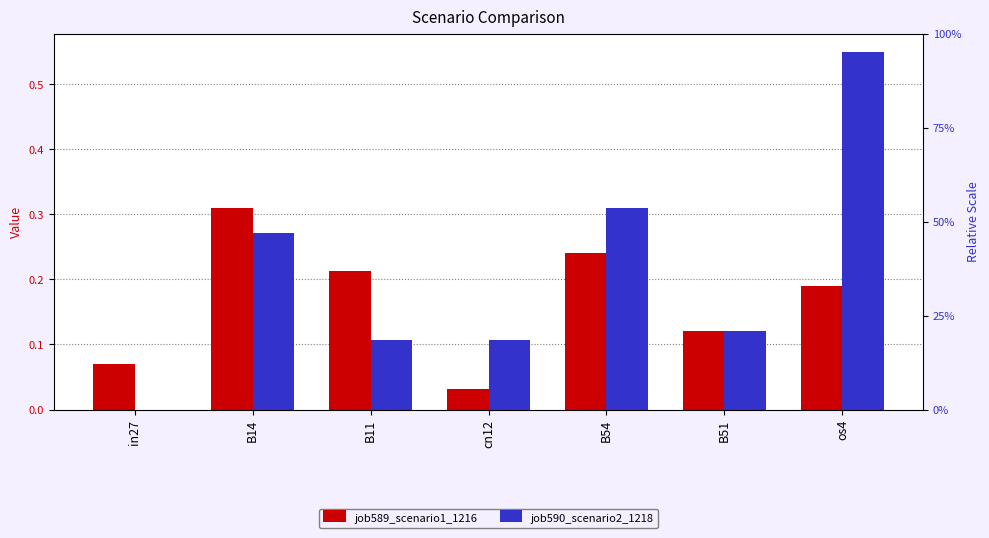

Which category has the lowest value in the job590_scenario2_1218 series?

in27